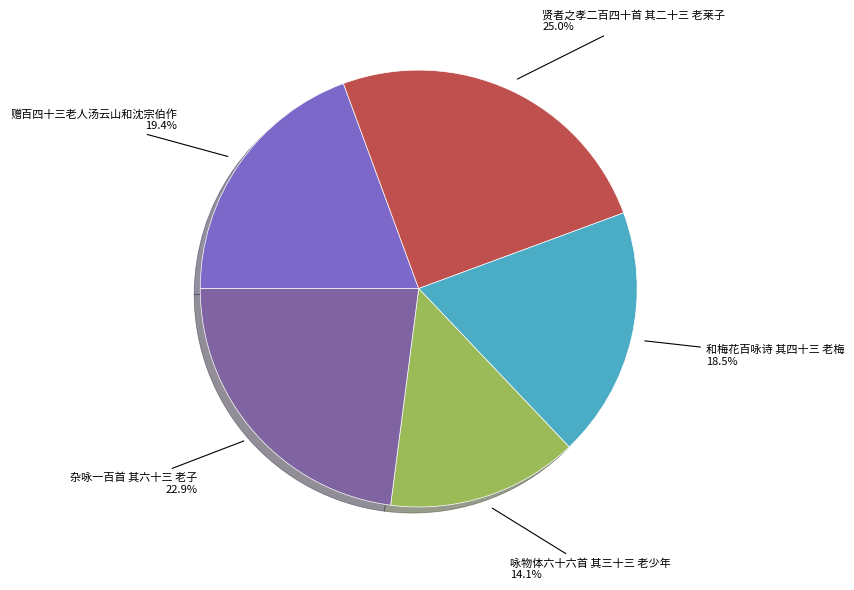

To the nearest percent, what is the average slice percentage?

20%